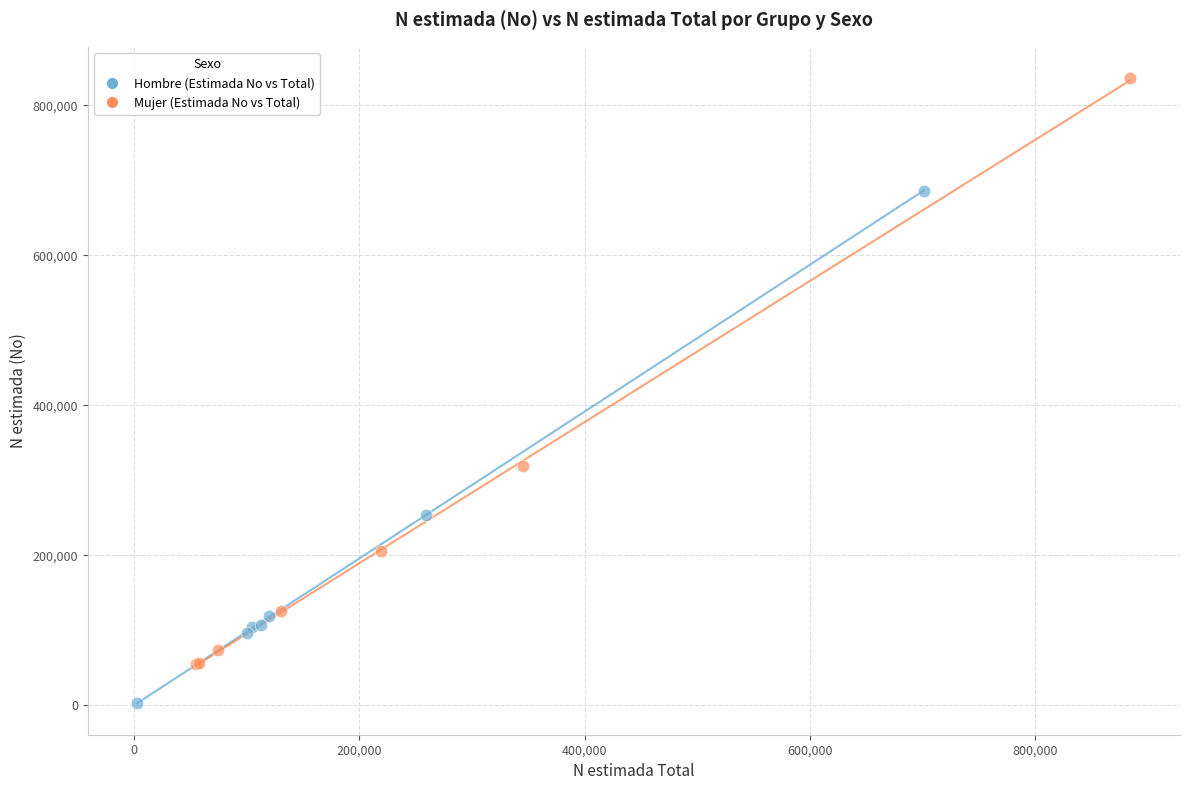

Which series reaches the maximum Y coordinate?

Mujer (Estimada No vs Total)